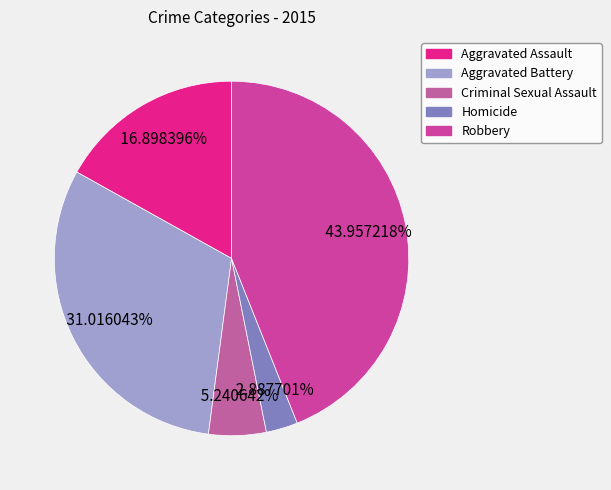

What is the smallest slice in the pie chart?

Homicide